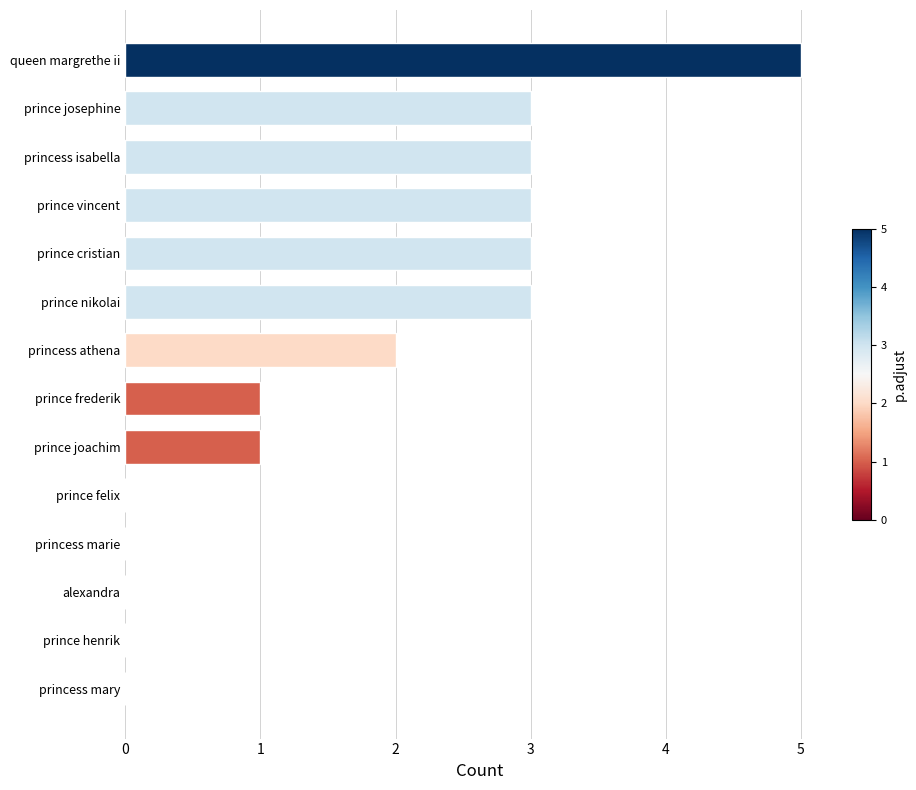

The chart shows a value of 3 at princess isabella. True or false?

True